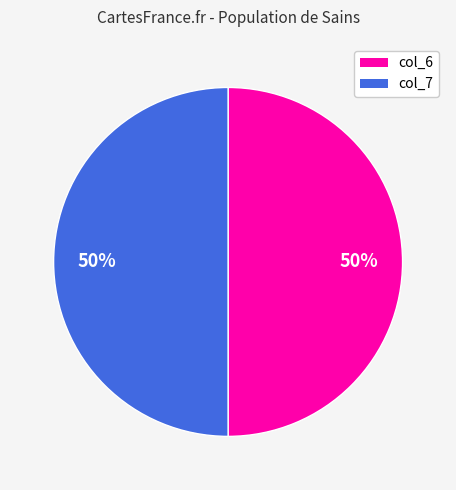

The col_7 slice represents 50% of the pie. True or false?

True